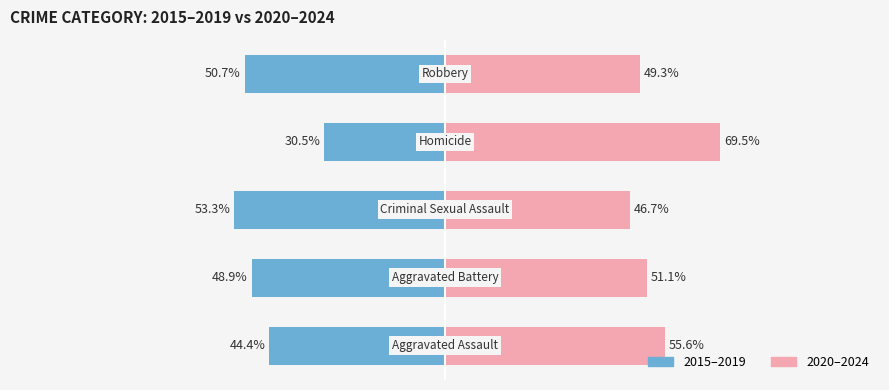

What is the average value of the 2015–2019 series?

-45.6